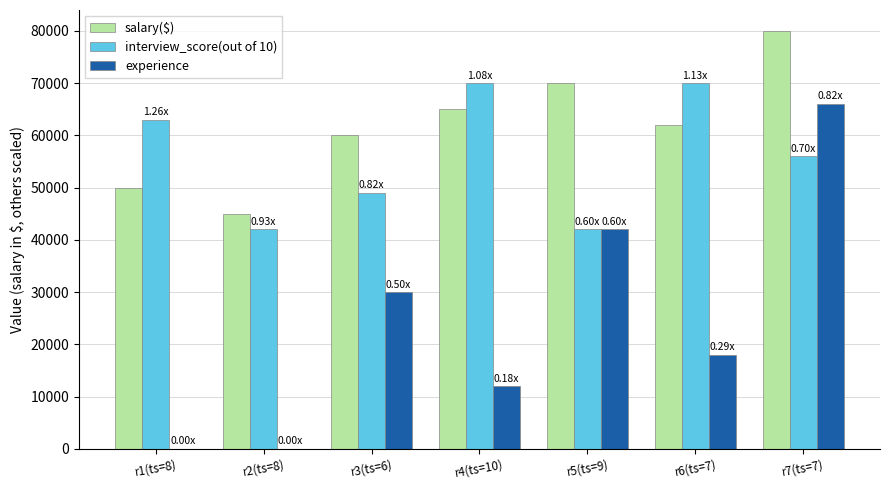

True or false: experience has a value of -25447 at r2(ts=8).

False